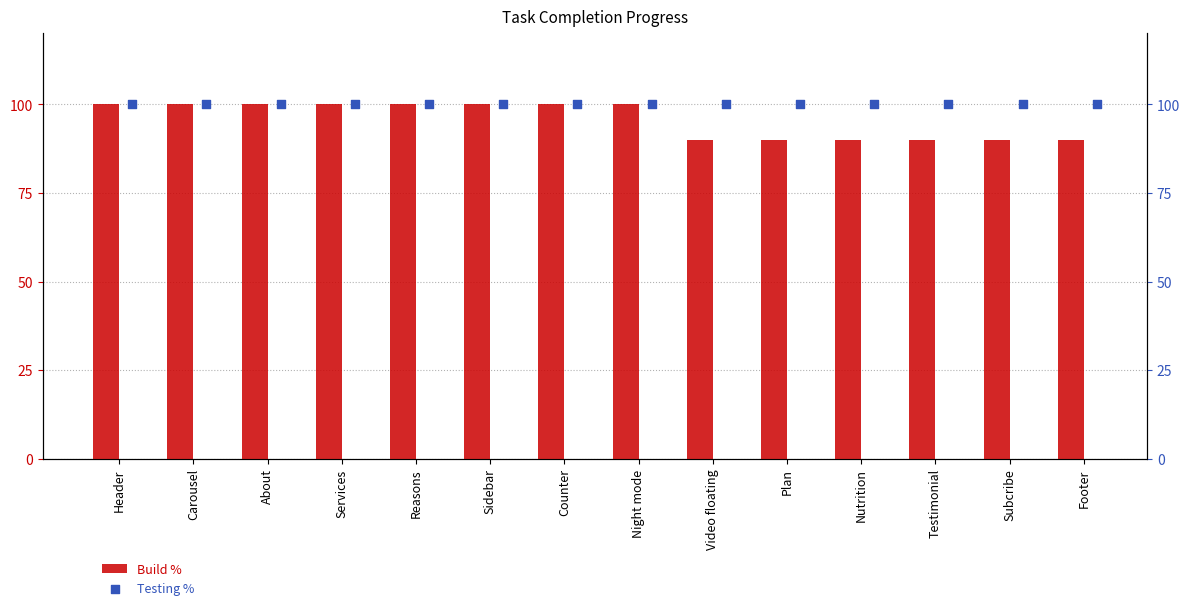

Is the value of Build % at Subcribe greater than the value of Testing % at Services?

No